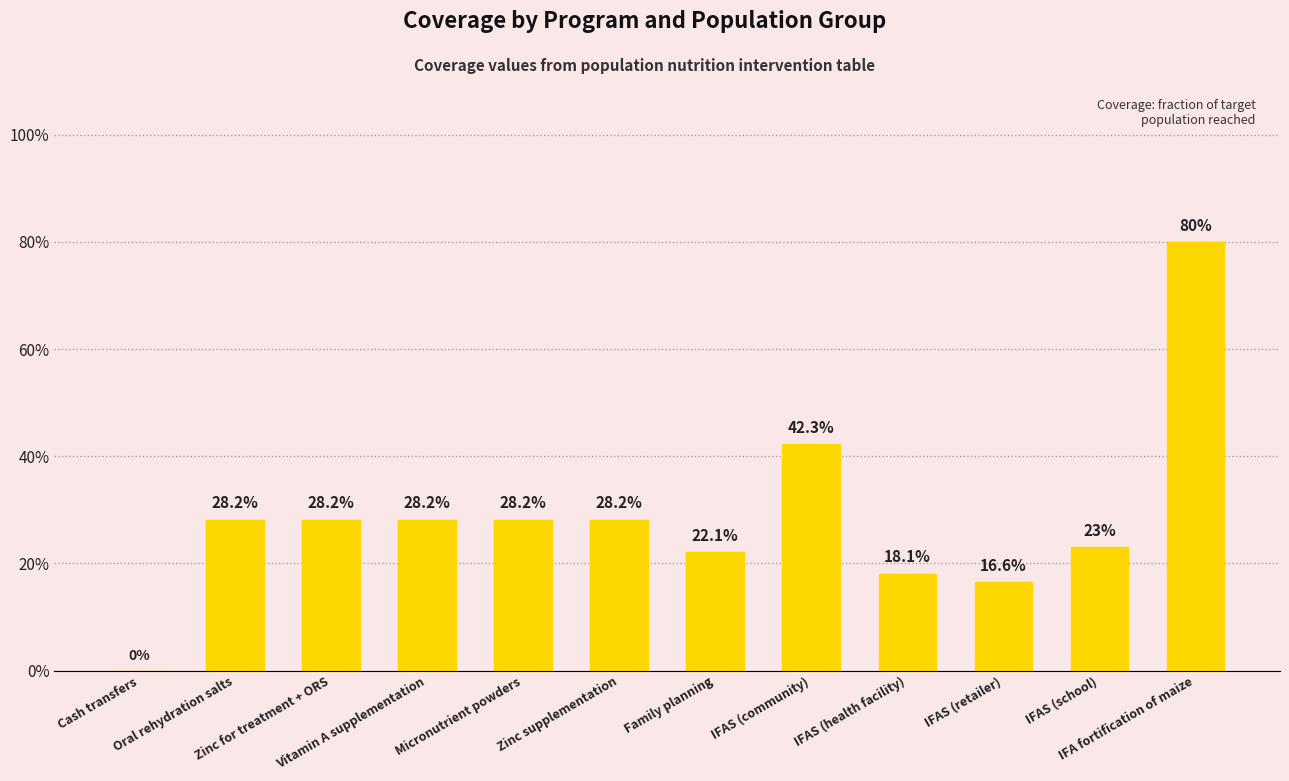

Are the bars horizontal?

No